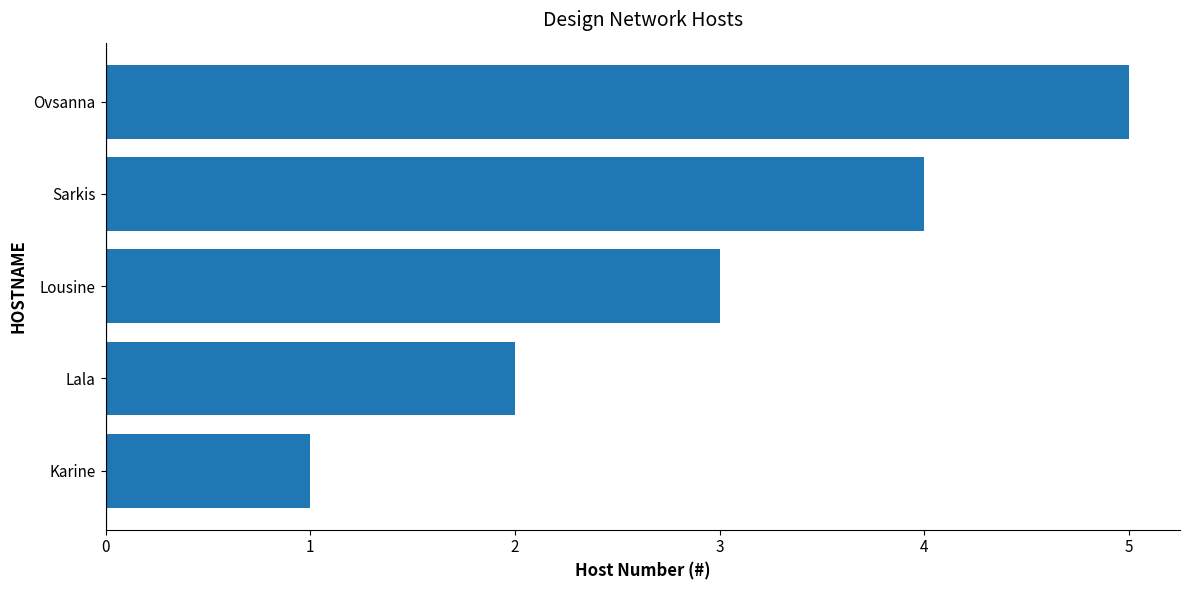

How many bars are there in total?

5